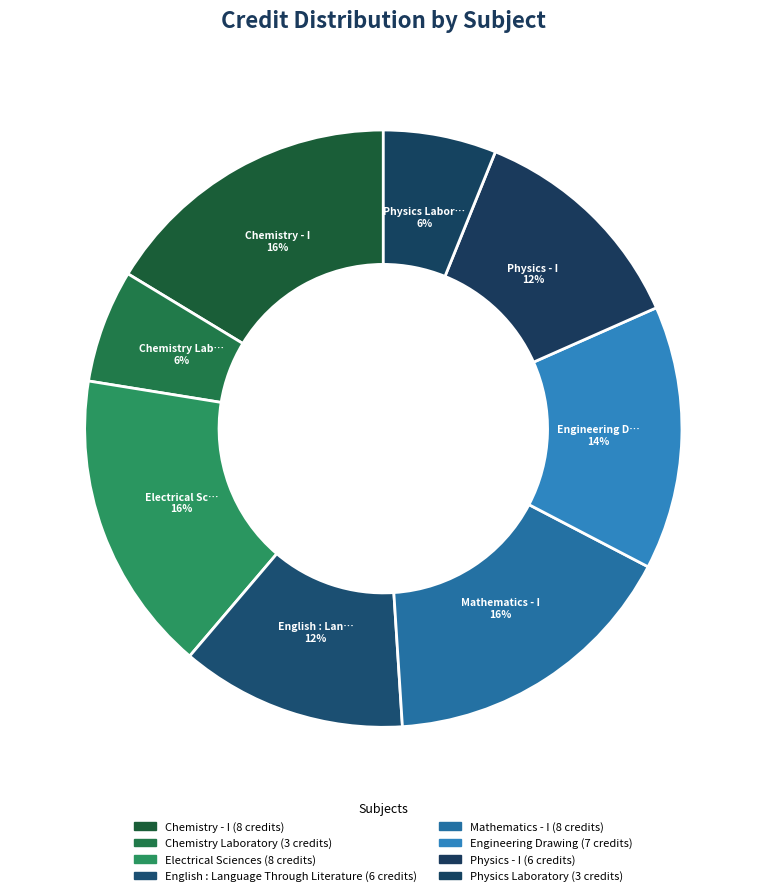

To the nearest percent, what percentage of the pie is Engineering Drawing?

14%